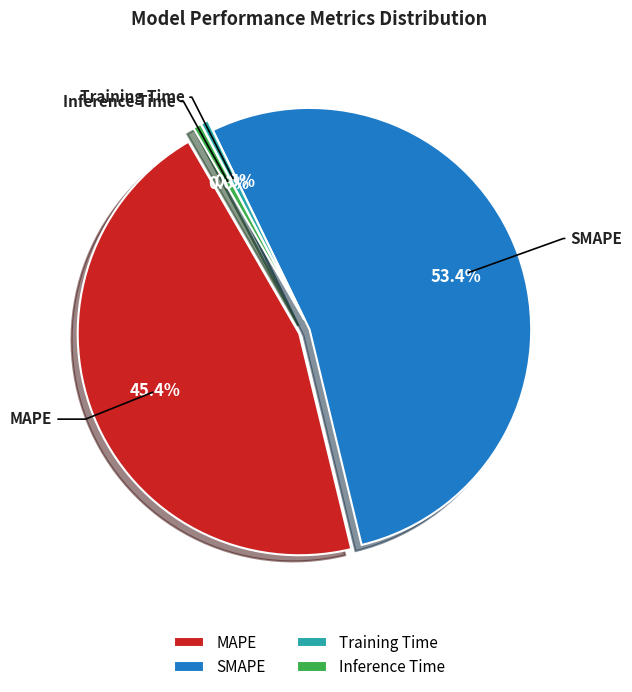

Which slice is the largest?

SMAPE